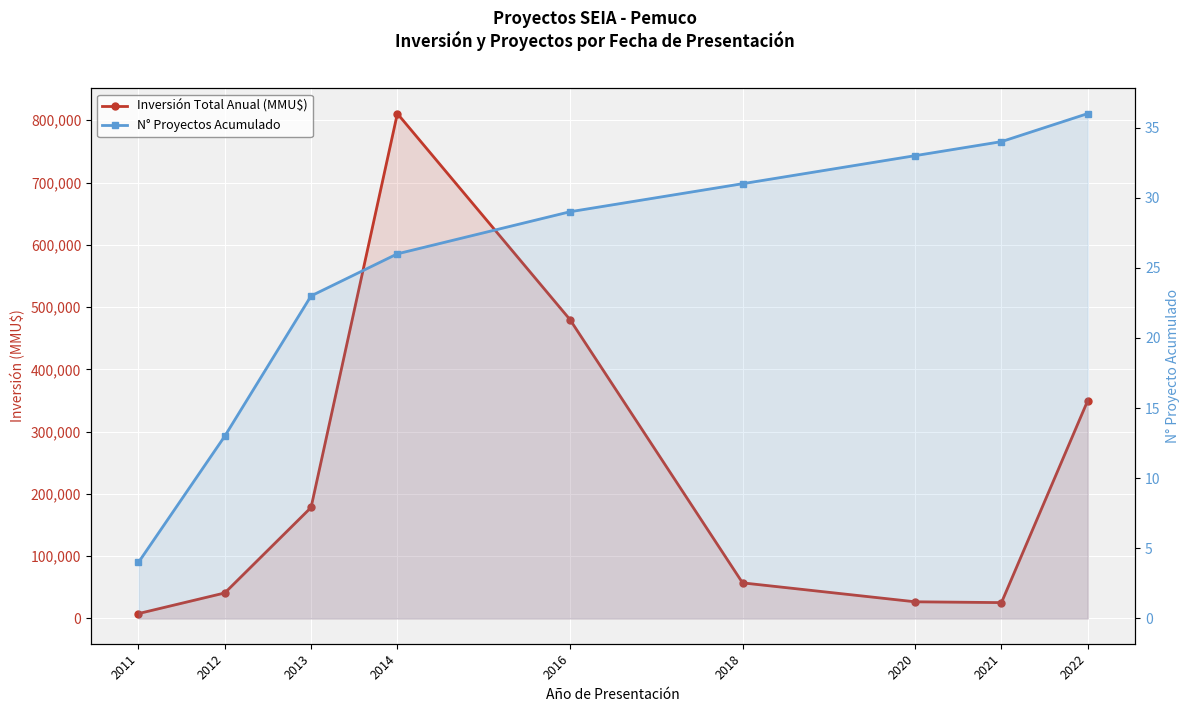

What are all the series names shown in the legend?

Inversión Total Anual (MMU$), N° Proyectos Acumulado